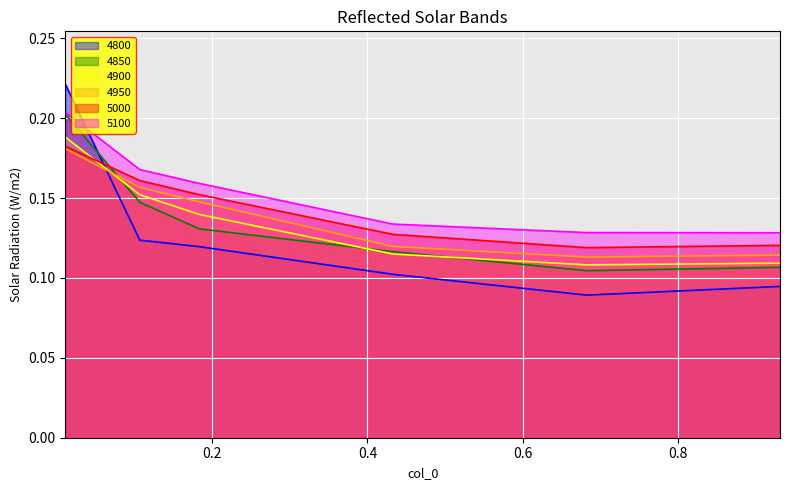

Where is 4950 nearest to the value 0?

0.6821917808219178